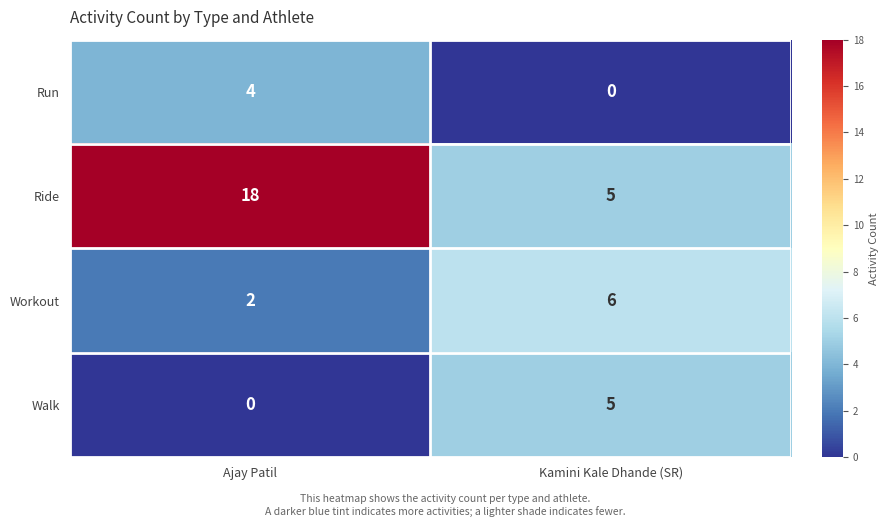

Between Ajay Patil and Kamini Kale Dhande (SR), which series saw the biggest shift?

Ride